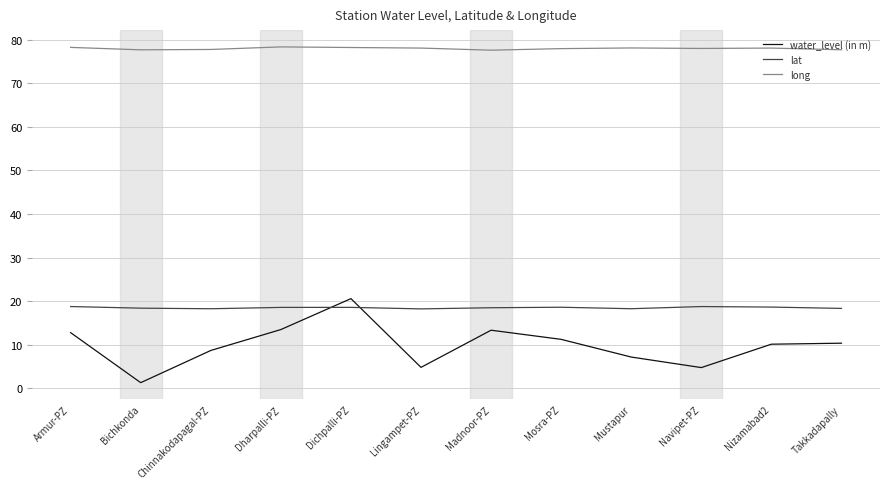

Rank the series at Nizamabad2 from lowest to highest value.

water_level (in m), lat, long